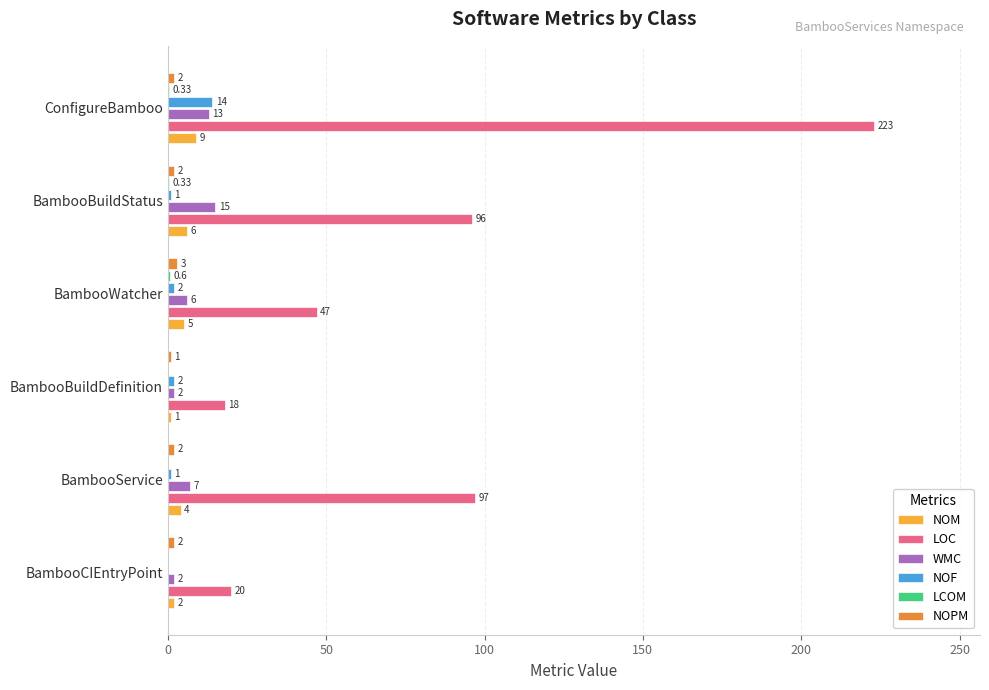

What is the average value of the NOM series?

4.5